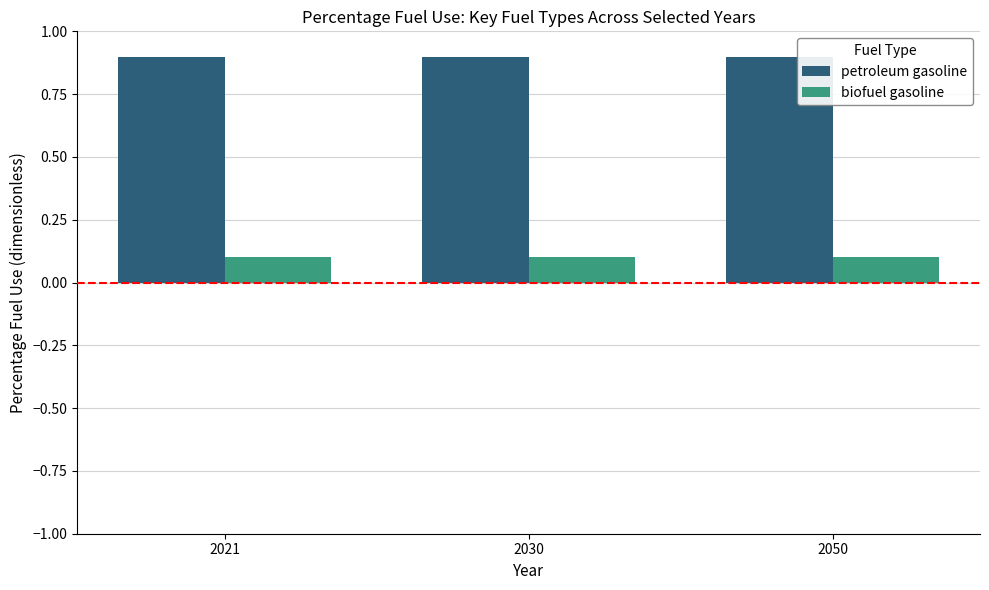

What is the spread (max minus min) of values at 2021?

0.8